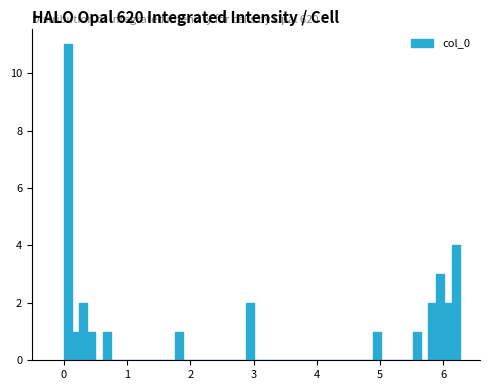

Around what value on the x-axis is the tallest bar? Give the approximate position of its centre, as read against the axis.

0.1